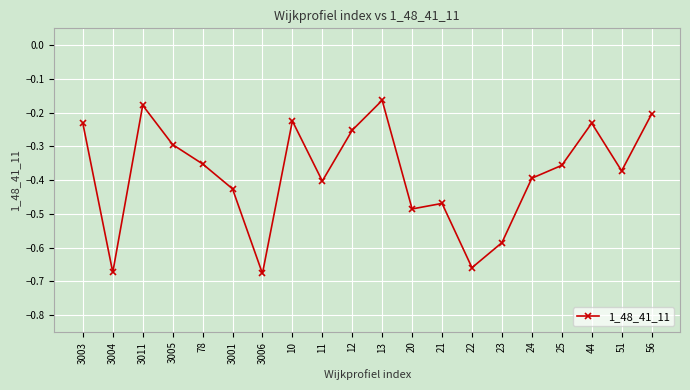

How many interior local valleys (lower than both neighbors) does the data have?

6